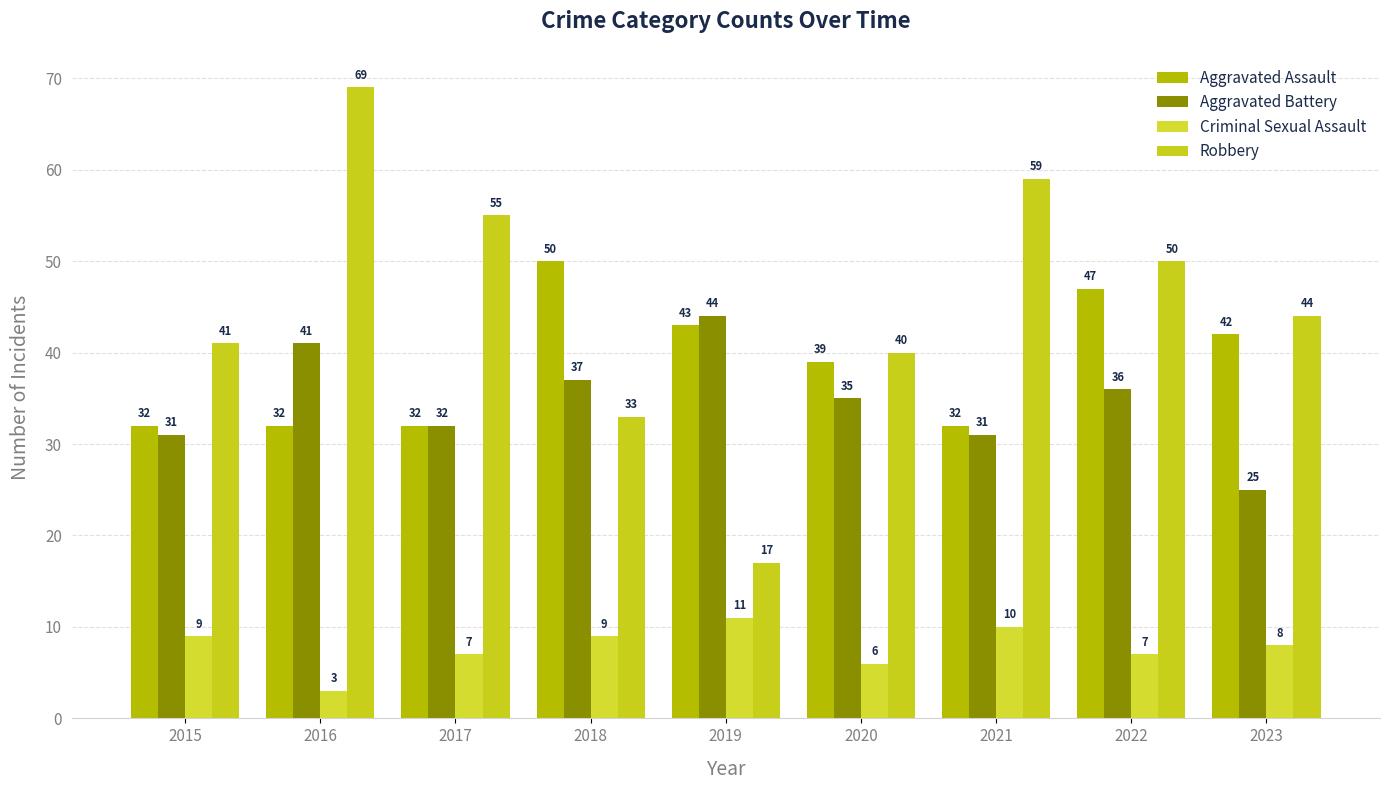

Between 2021 and 2022, which series saw the biggest shift?

Aggravated Assault